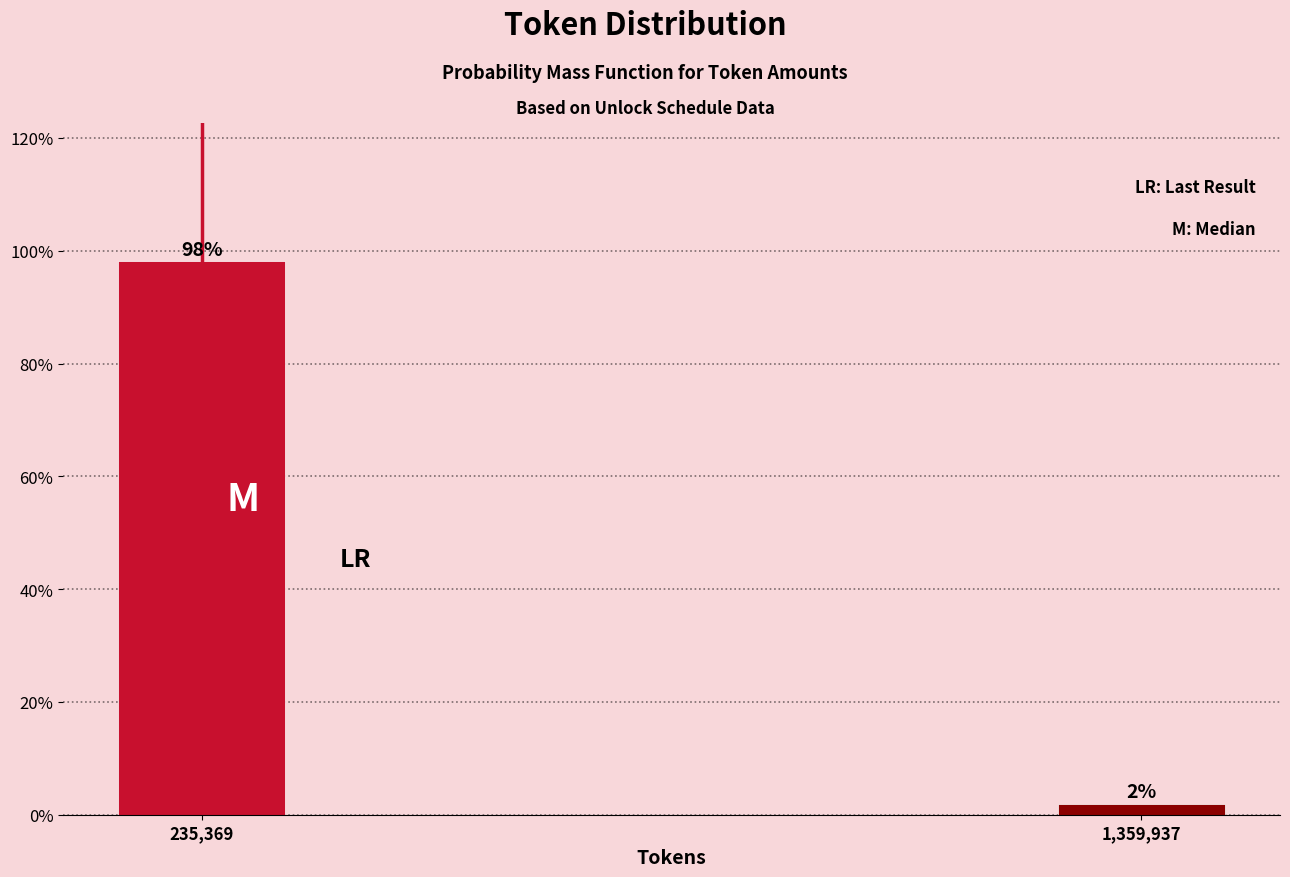

Which label corresponds to the smallest value in the chart?

1,359,937